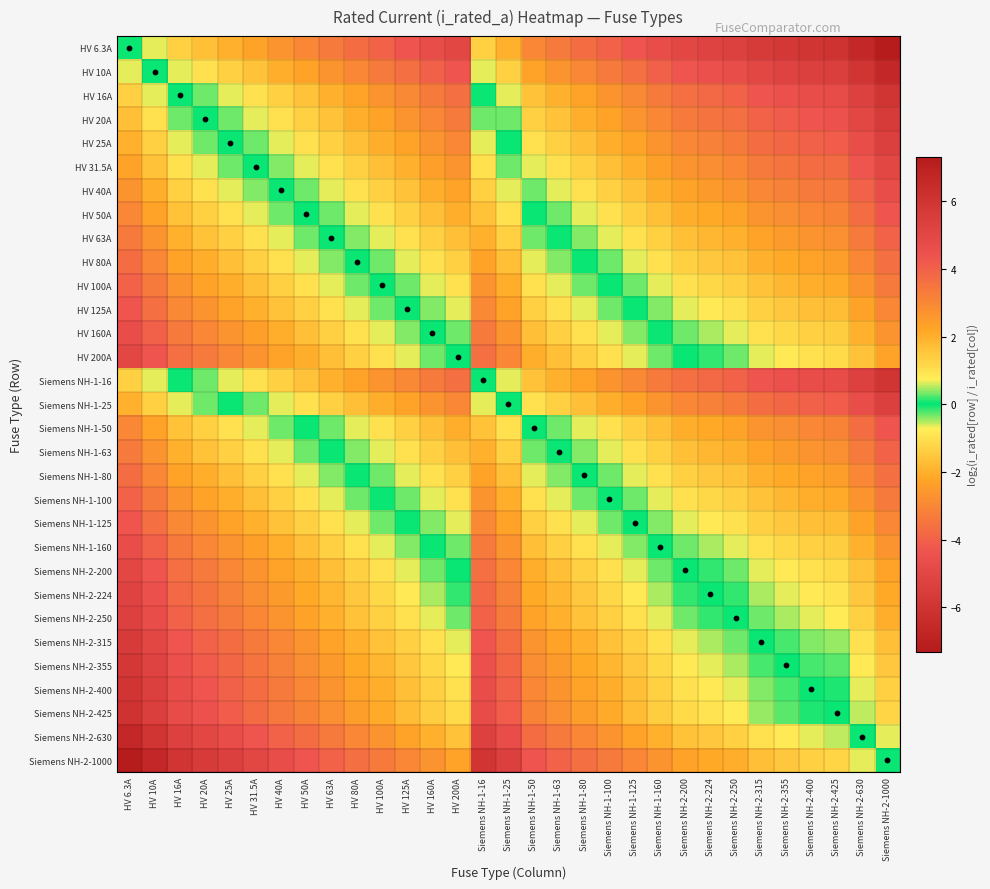

At which category is the sum across all series the highest?

HV 6.3A